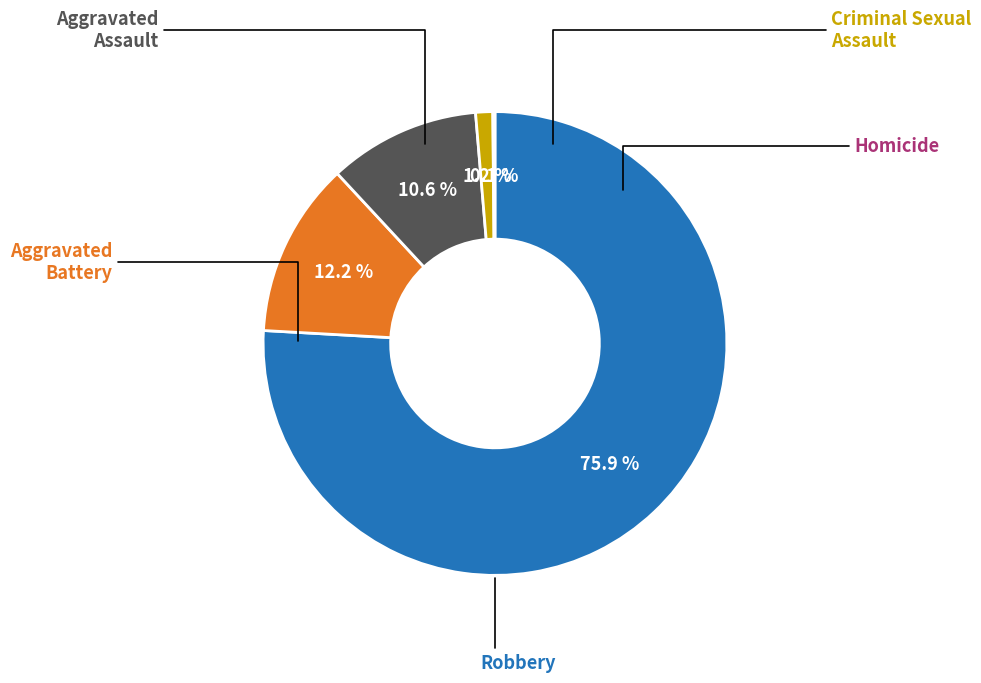

Does any single category account for the majority?

Yes